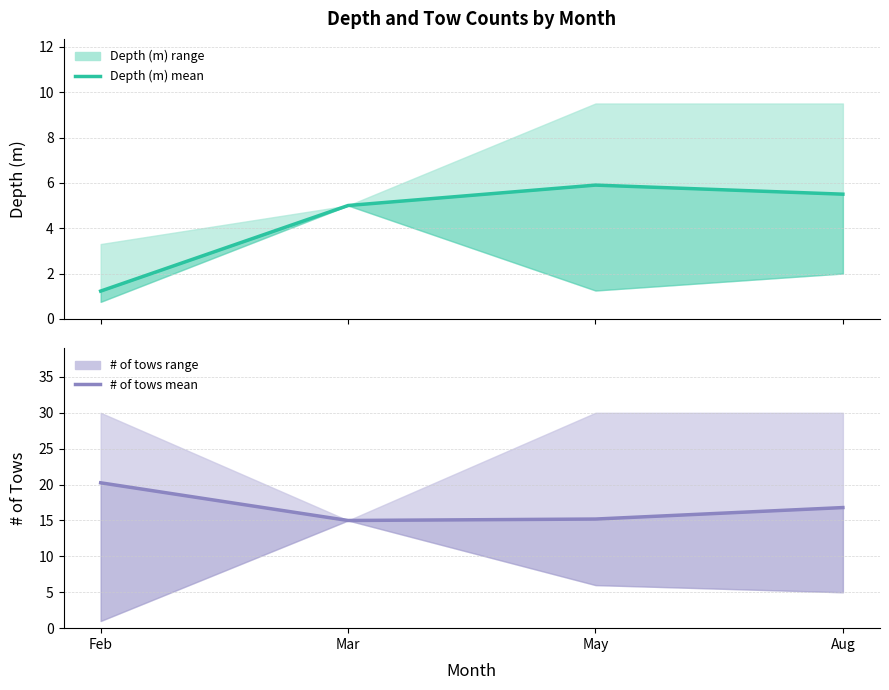

Which series has the largest range (max minus min)?

# of tows mean